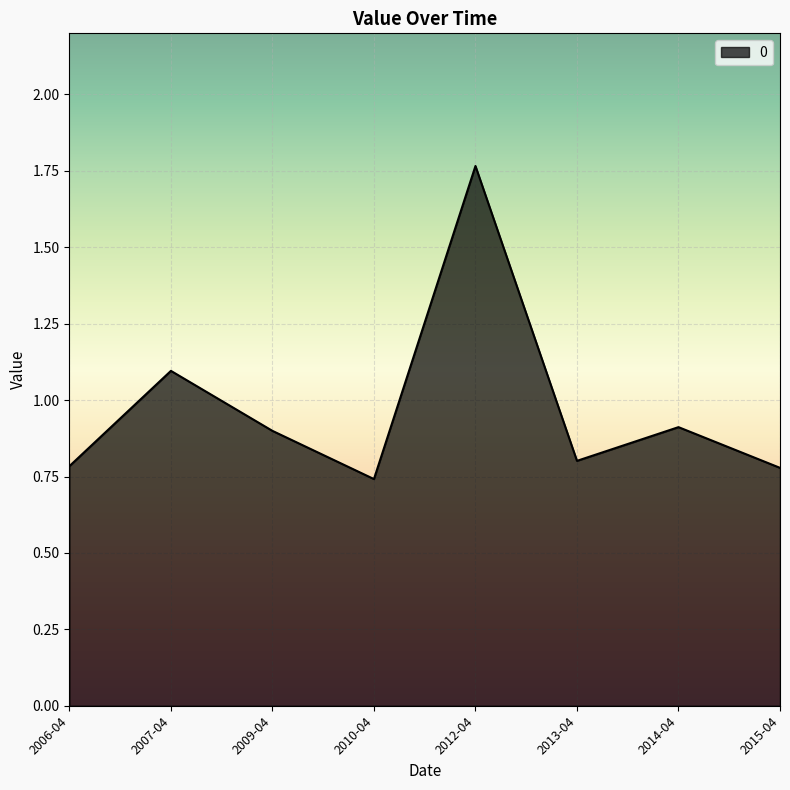

How many interior local valleys (lower than both neighbors) does the data have?

2